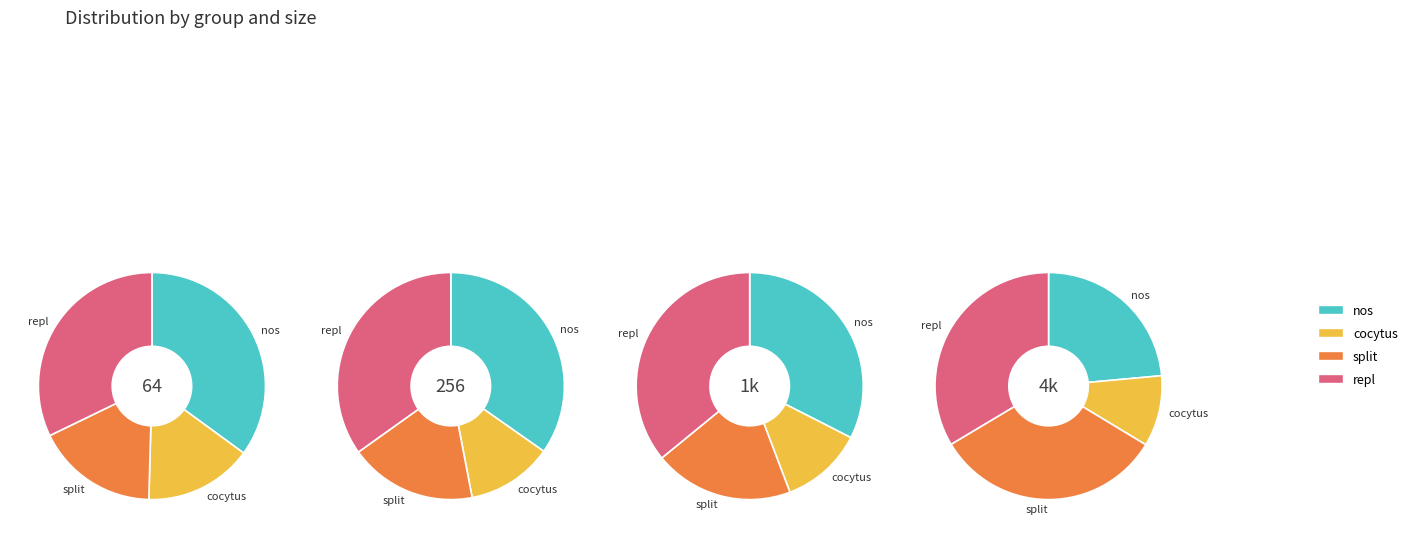

How many segments does this pie chart have?

4